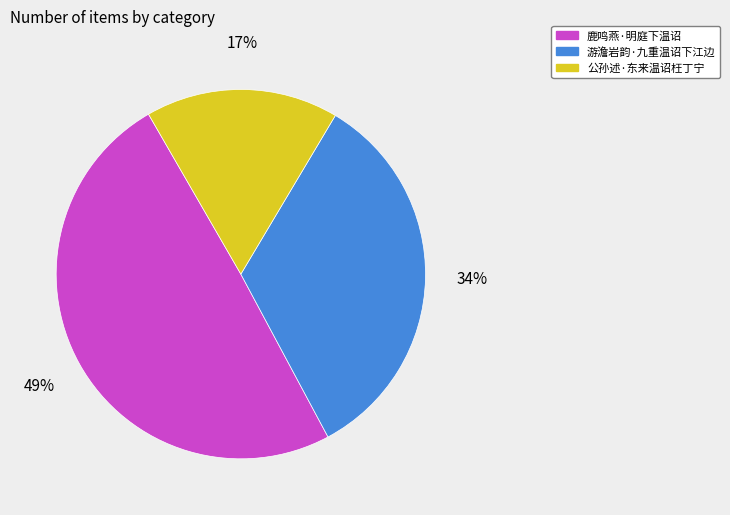

The 游澹岩韵·九重温诏下江边 slice represents 21% of the pie. True or false?

False